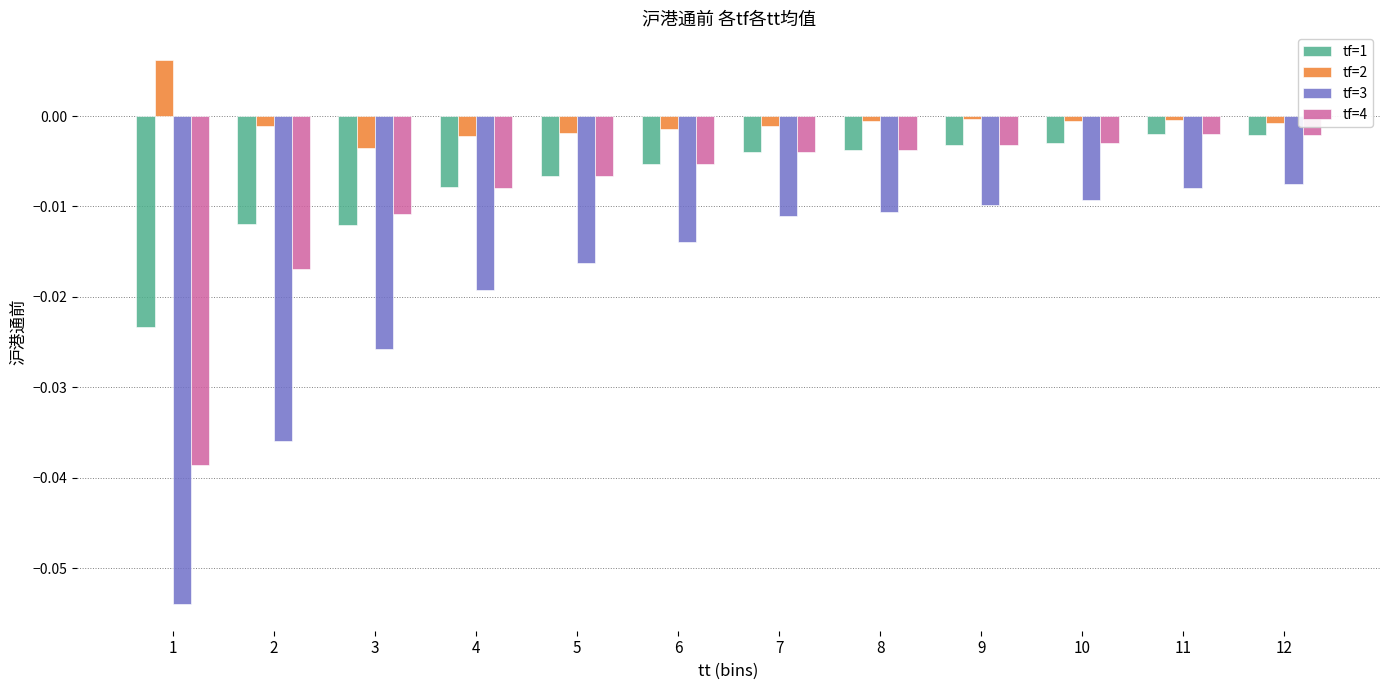

Is the value of tf=3 at 1 greater than the value of tf=4 at 1?

No